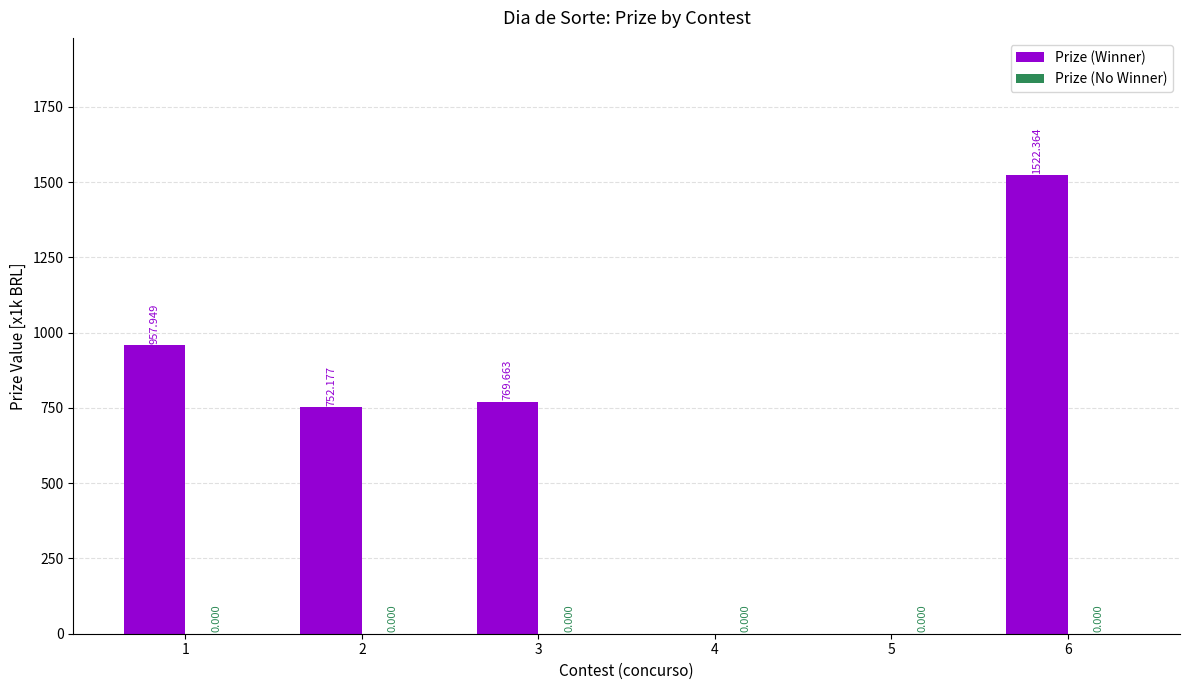

What is the greatest value displayed?

1522.4